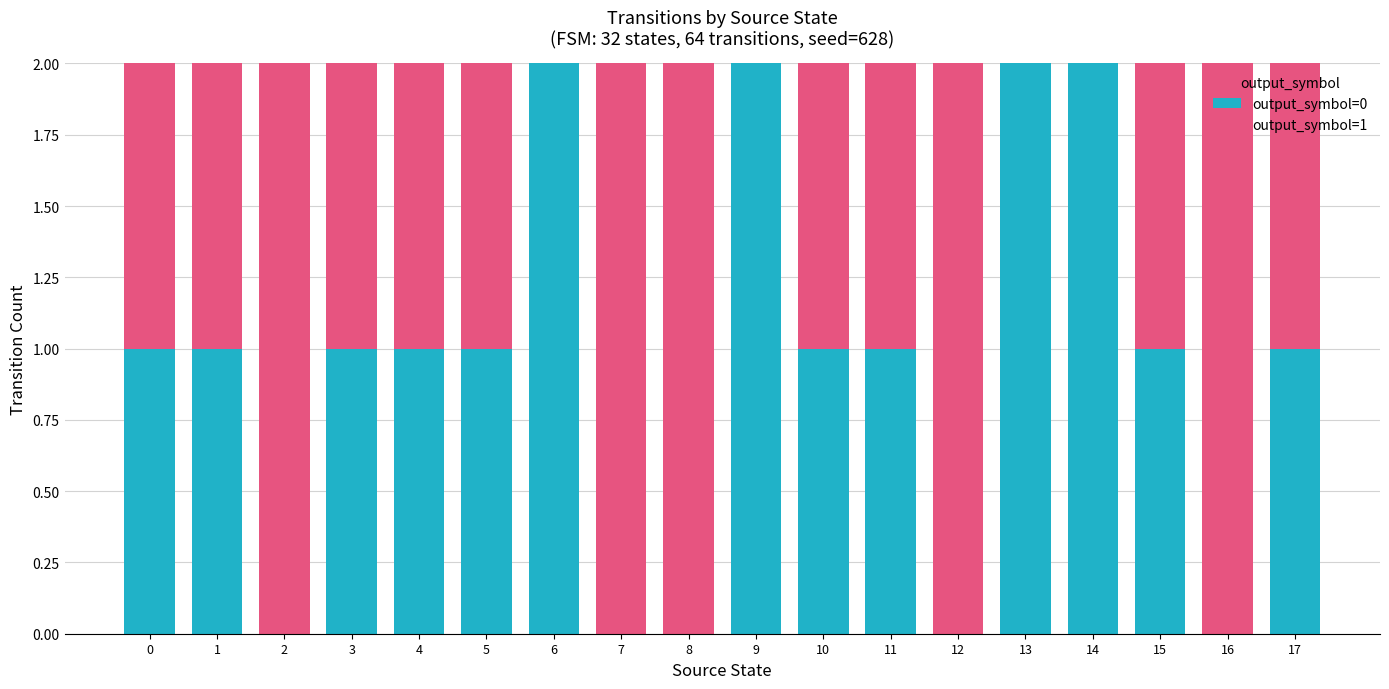

The value of output_symbol=0 at 17 is 2. True or false?

False